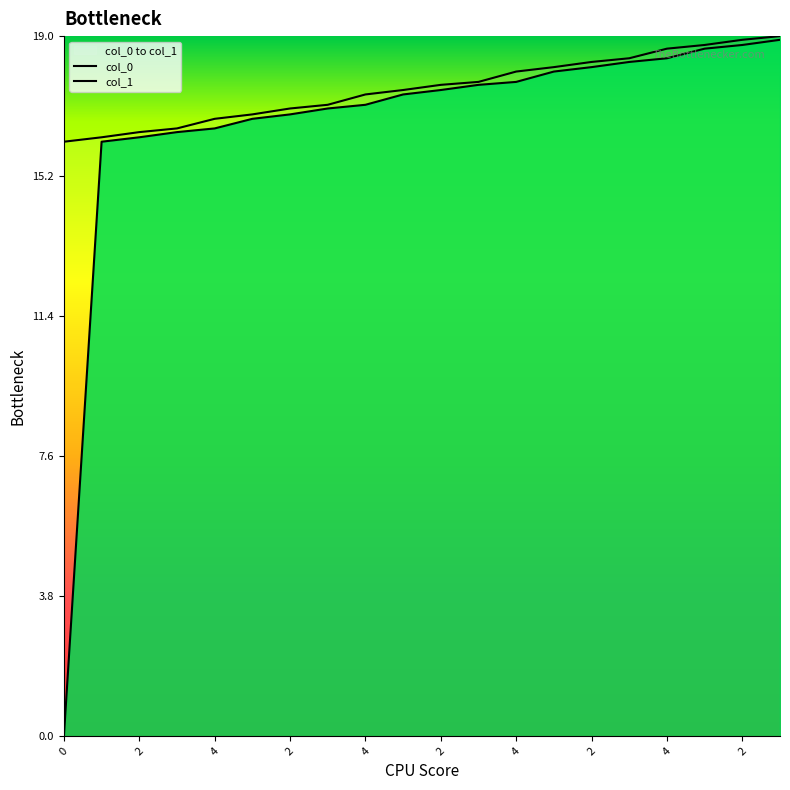

At 2, list the series in order from largest to smallest.

col_1, col_0